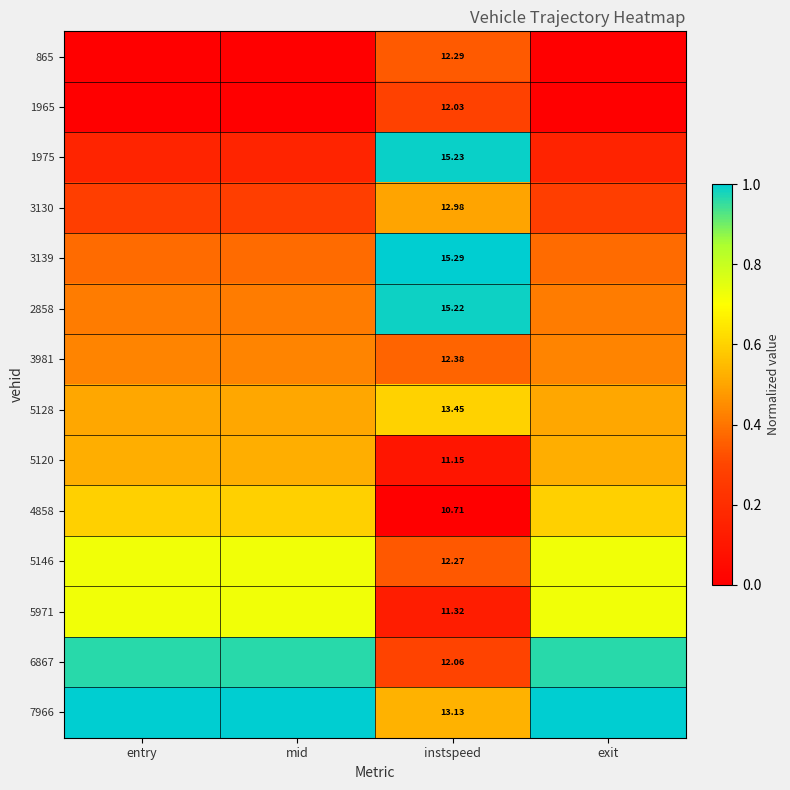

The 7966 series shows 0.5 at instspeed. True or false?

True